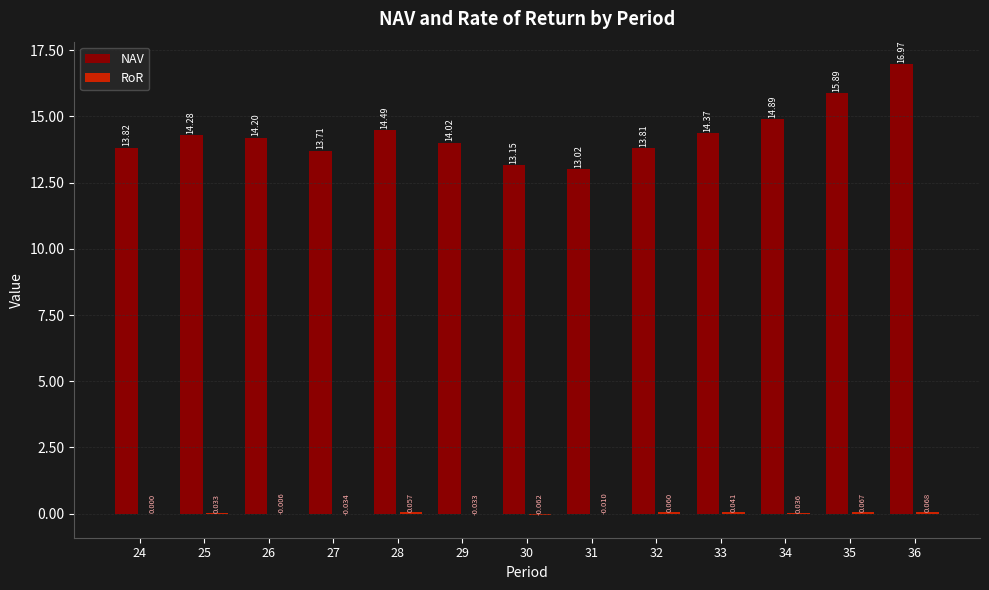

Which series changed the most between 24 and 27?

NAV